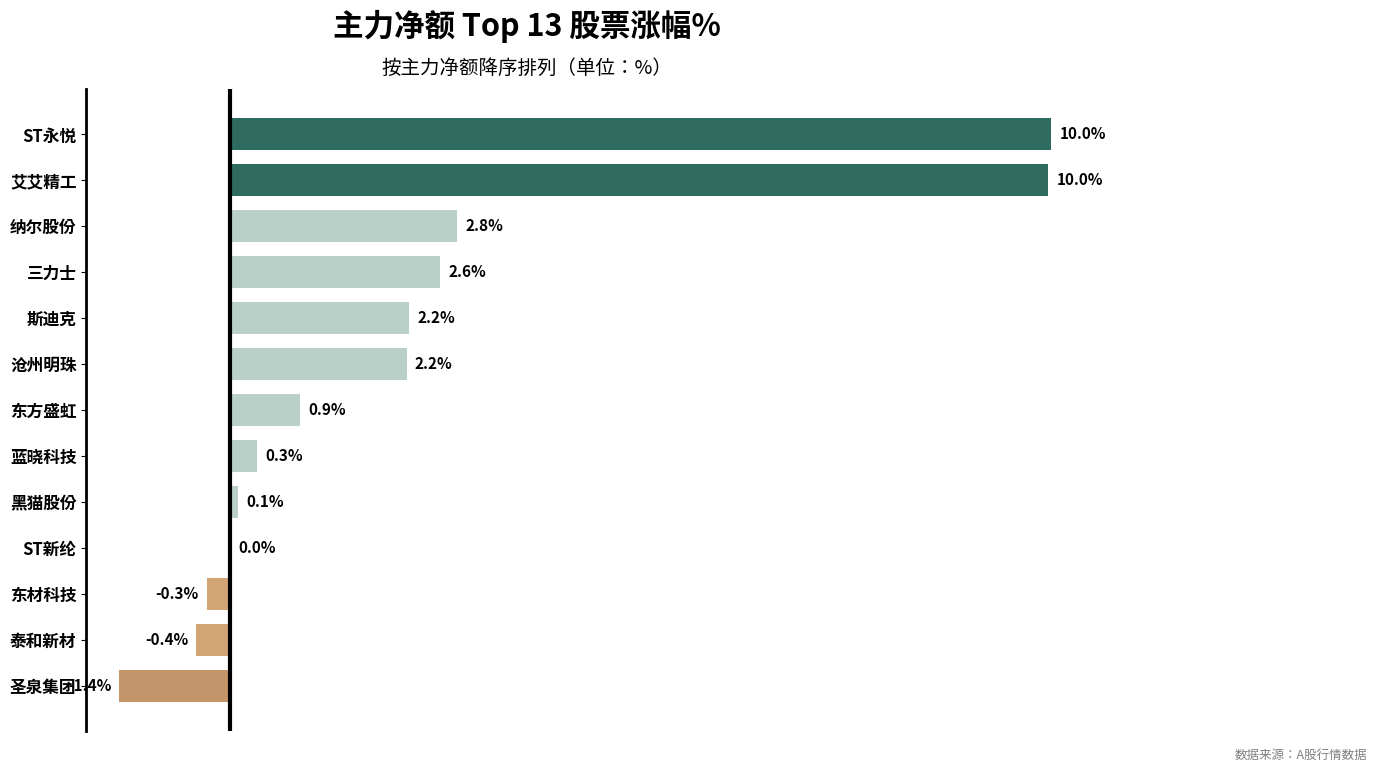

Where is the data nearest to the value 4?

纳尔股份